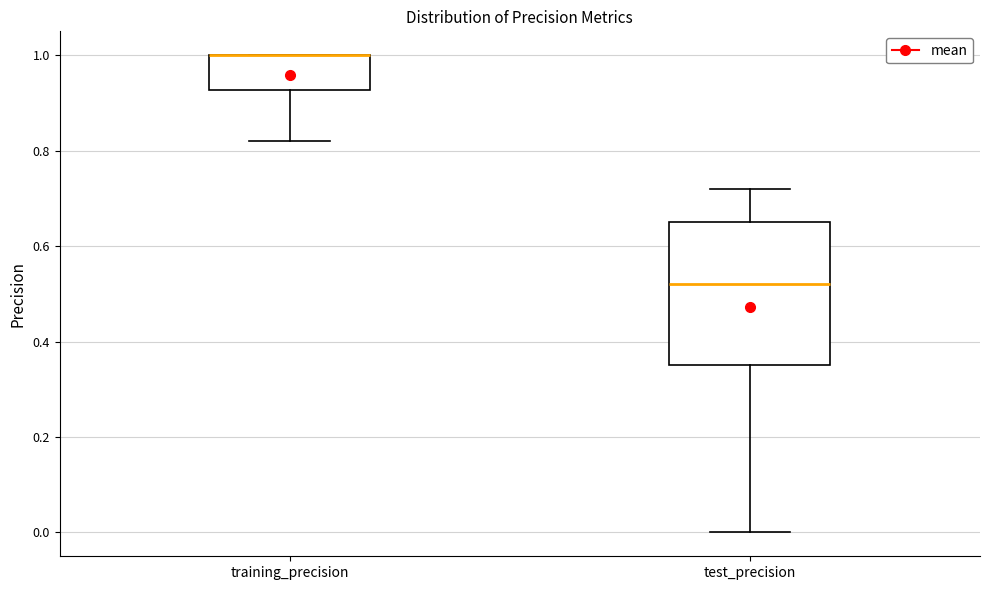

Reading left to right, read every box against the y-axis: the position of its median line, the range the box covers, and the ends of its whiskers. The values are not printed on the chart, so give them approximately, as read against the axis.

training_precision: median 1.00 (drawn on the box's upper edge), box 0.92 to 1.00, whiskers 0.82 to 1.00
test_precision: median 0.52, box 0.36 to 0.66, whiskers 0.00 to 0.72